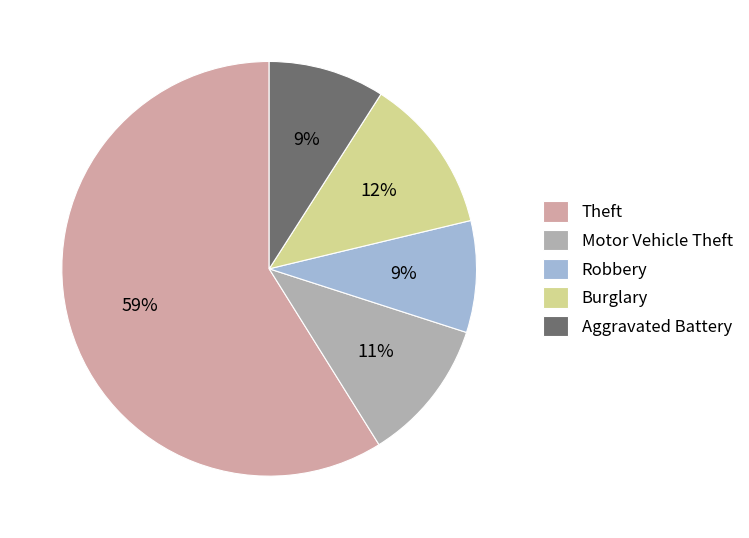

How many slices are in this pie chart?

5